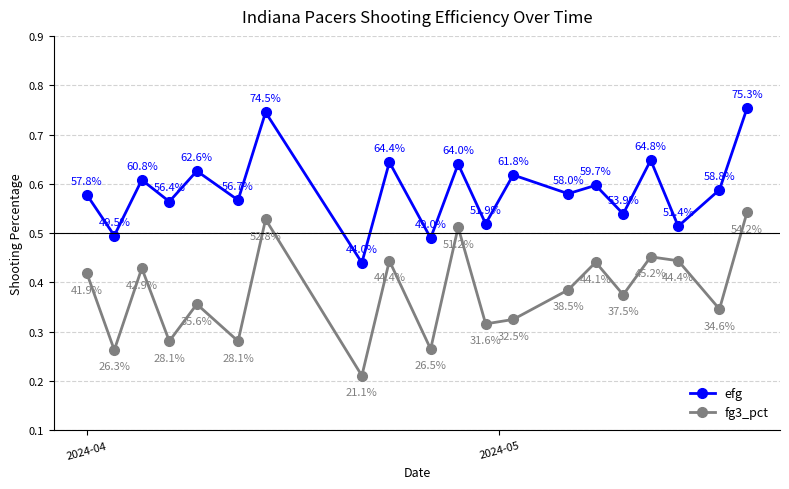

True or false: fg3_pct and efg cross at least once.

False